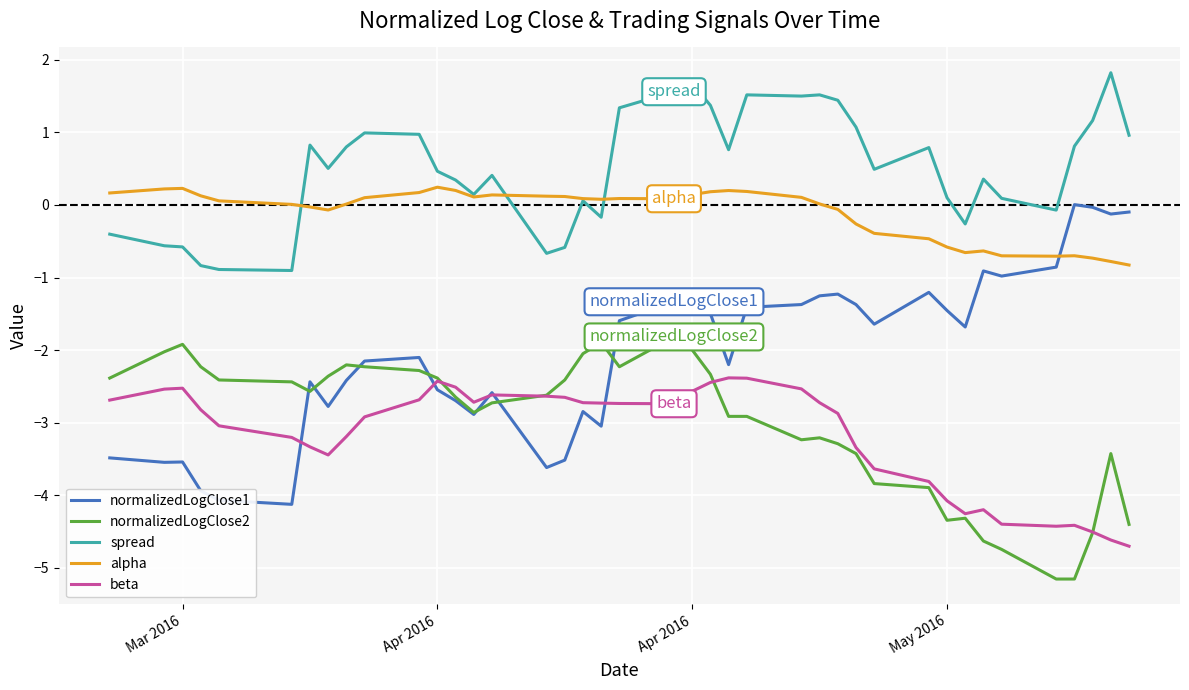

True or false: normalizedLogClose2 and spread cross at least once.

False